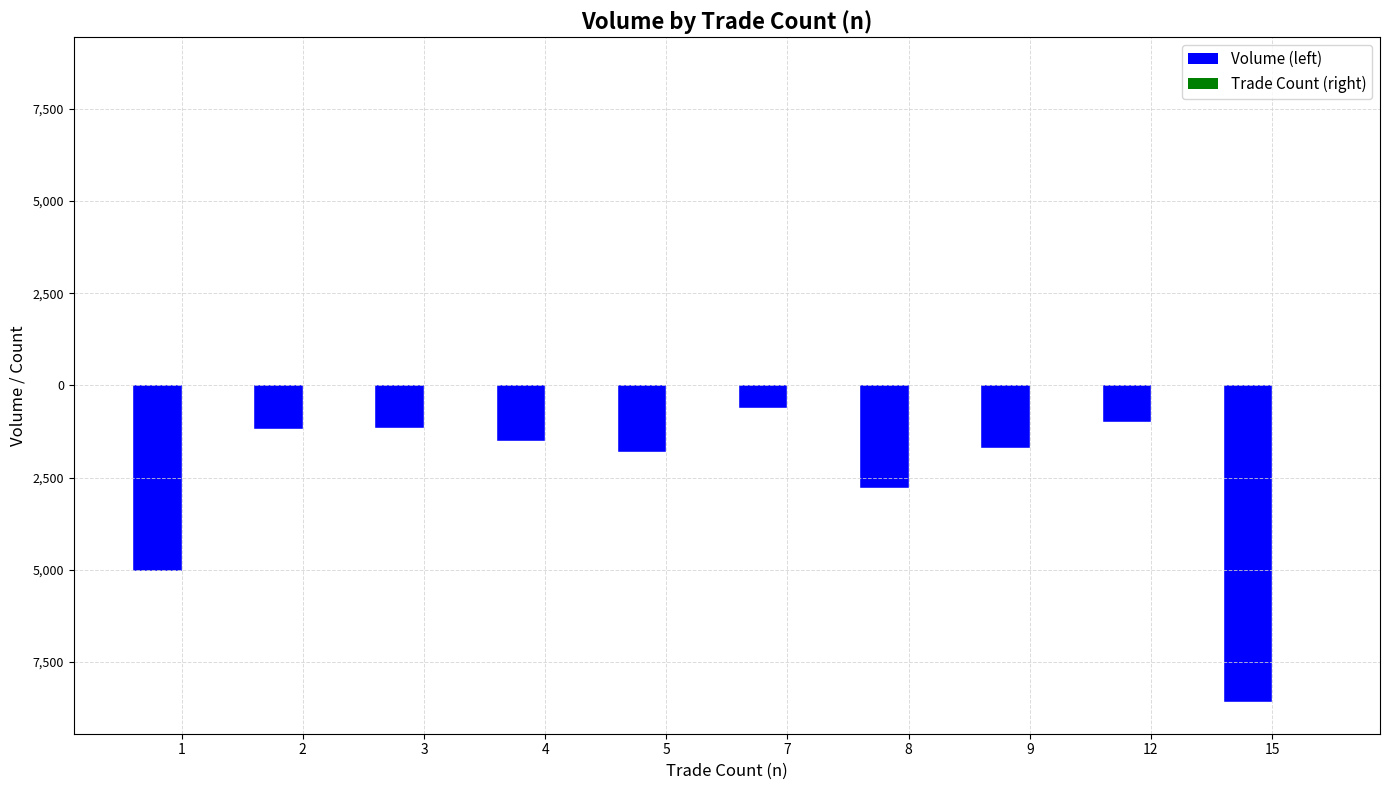

Reading left to right, what are all the values shown in this chart?

Volume (left): 1=-5035	2=-1180	3=-1143	4=-1504	5=-1795	7=-600	8=-2790	9=-1700	12=-1000	15=-8586
Trade Count (right): 1=18	2=5	3=4	4=2	5=3	7=1	8=3	9=2	12=1	15=1